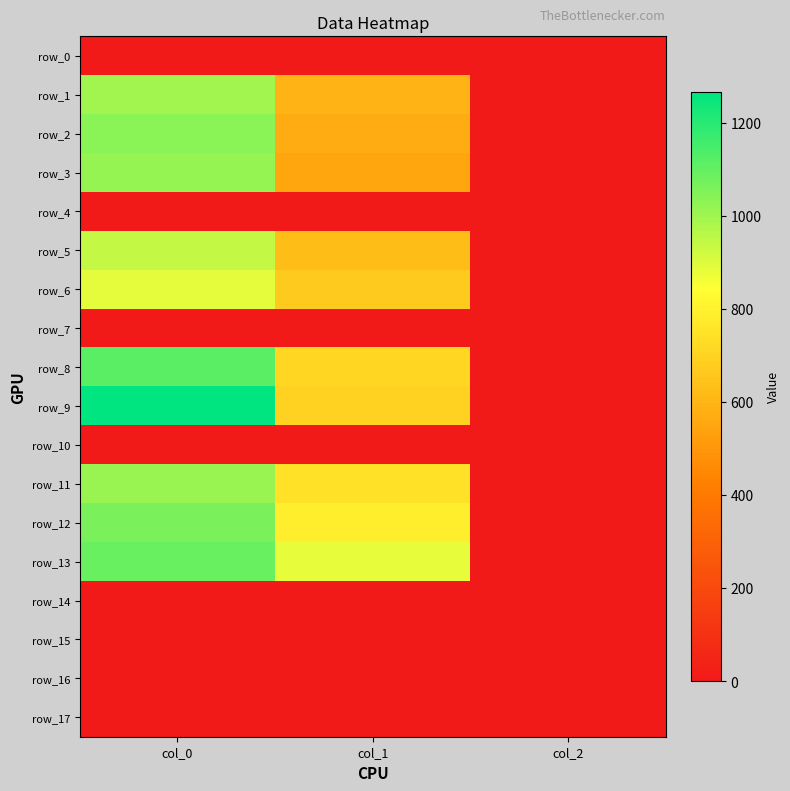

Reading left to right, transcribe all the data shown in this chart.

row_0: 0.0	0.0	0.0
row_1: 996.7	597.4	2.0
row_2: 1036.7	573.8	2.0
row_3: 1016.7	550.1	2.0
row_4: 0.0	0.0	0.0
row_5: 943.3	624.4	2.0
row_6: 890.0	671.6	2.0
row_7: 0.0	0.0	0.0
row_8: 1113.3	708.8	2.0
row_9: 1266.7	695.2	2.0
row_10: 0.0	0.0	0.0
row_11: 1010.0	742.5	2.0
row_12: 1063.3	789.8	2.0
row_13: 1090.0	884.2	2.0
row_14: 0.0	0.0	0.0
row_15: 0.0	0.0	0.0
row_16: 0.0	0.0	0.0
row_17: 0.0	0.0	0.0